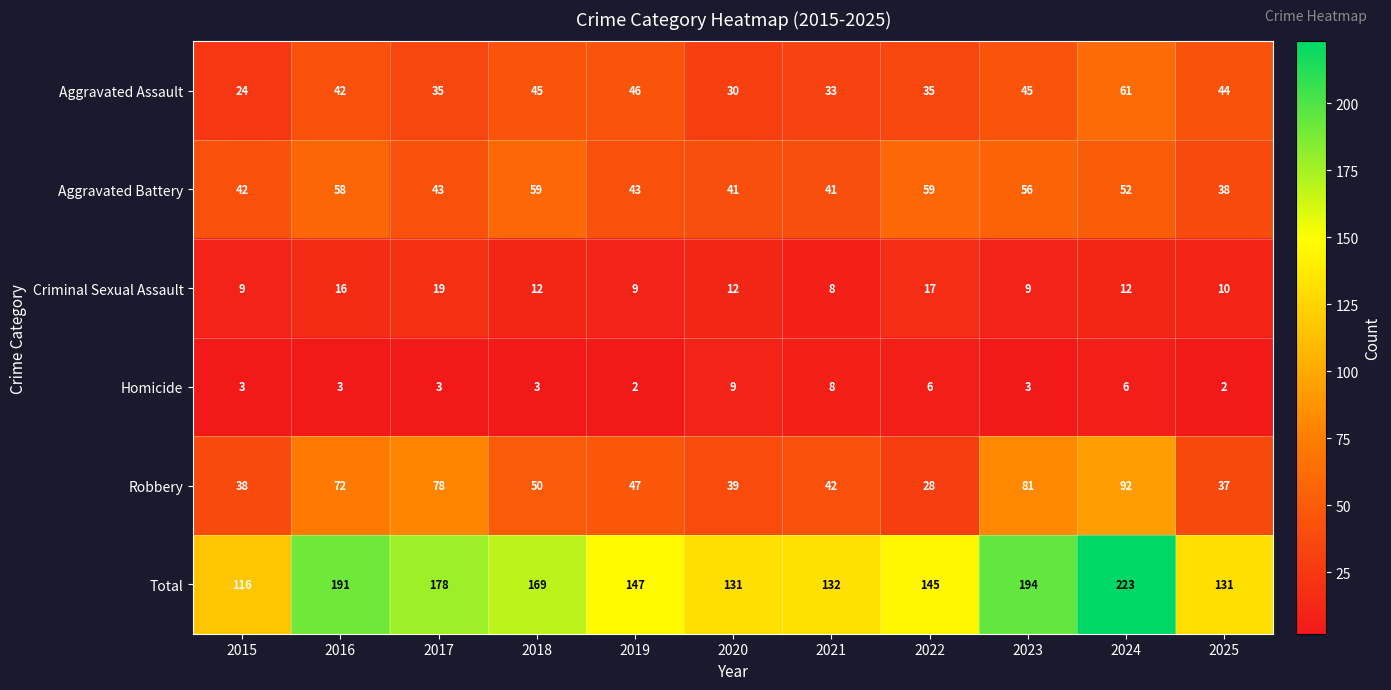

How many series are shown in this chart?

6